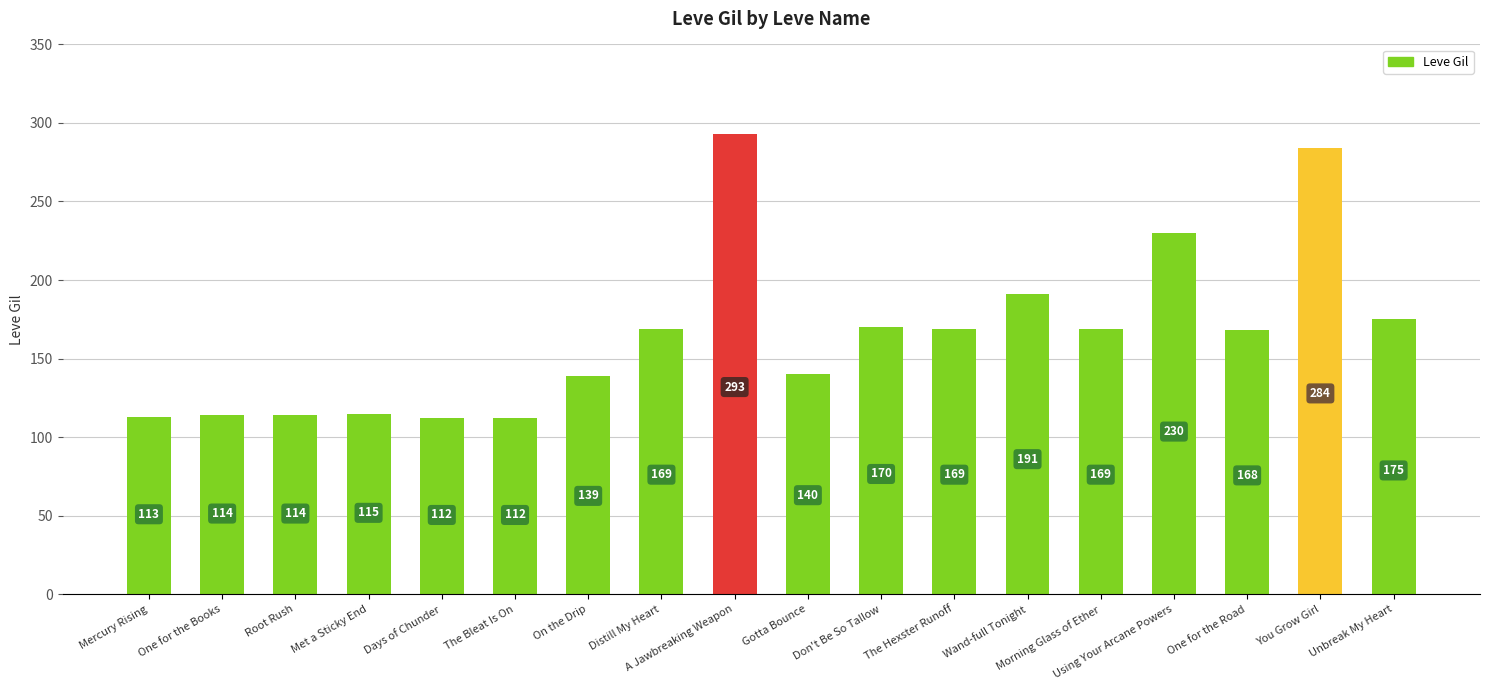

What position from the right is Days of Chunder?

14